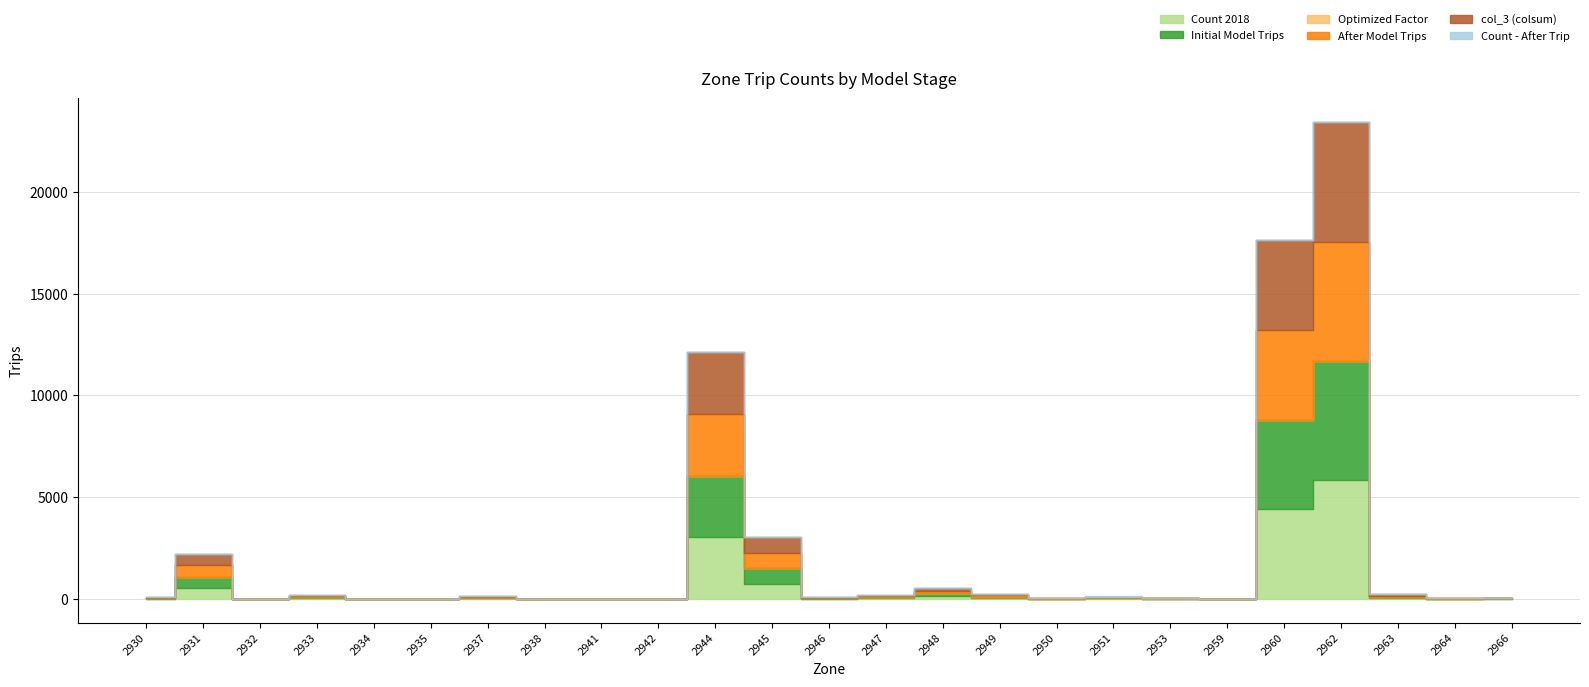

How many times do Initial Model Trips and Optimized Factor cross each other?

8